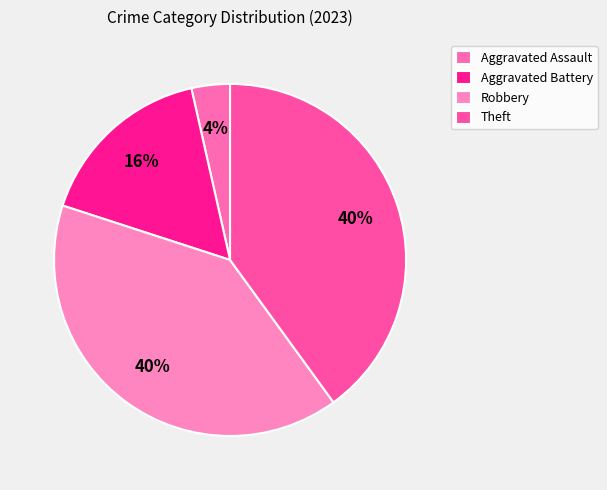

Does any single category account for the majority?

No